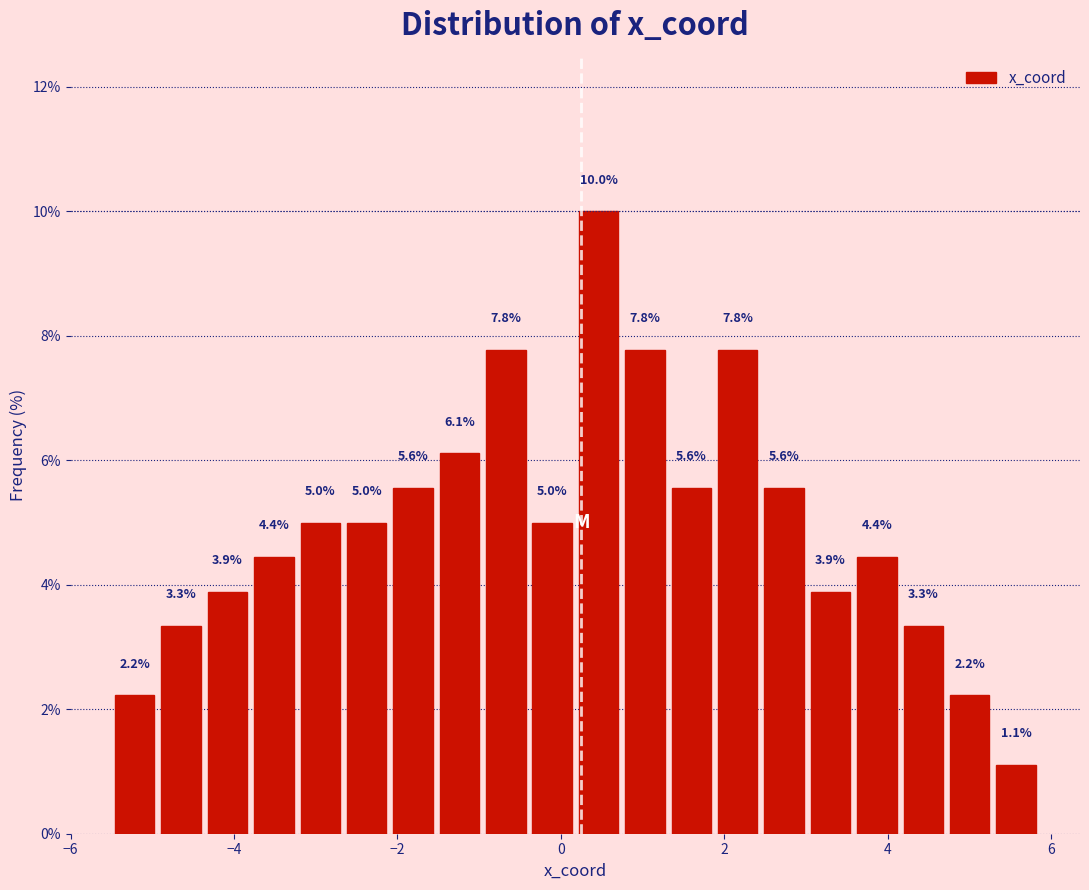

Read against the x-axis, roughly where is the centre of the tallest bar?

0.4